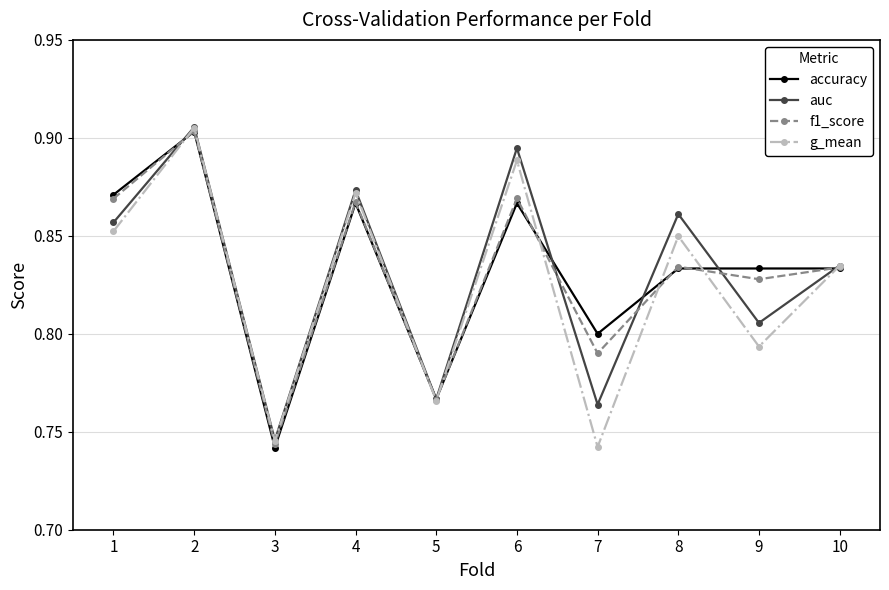

The accuracy series shows 1.4 at 6. True or false?

False